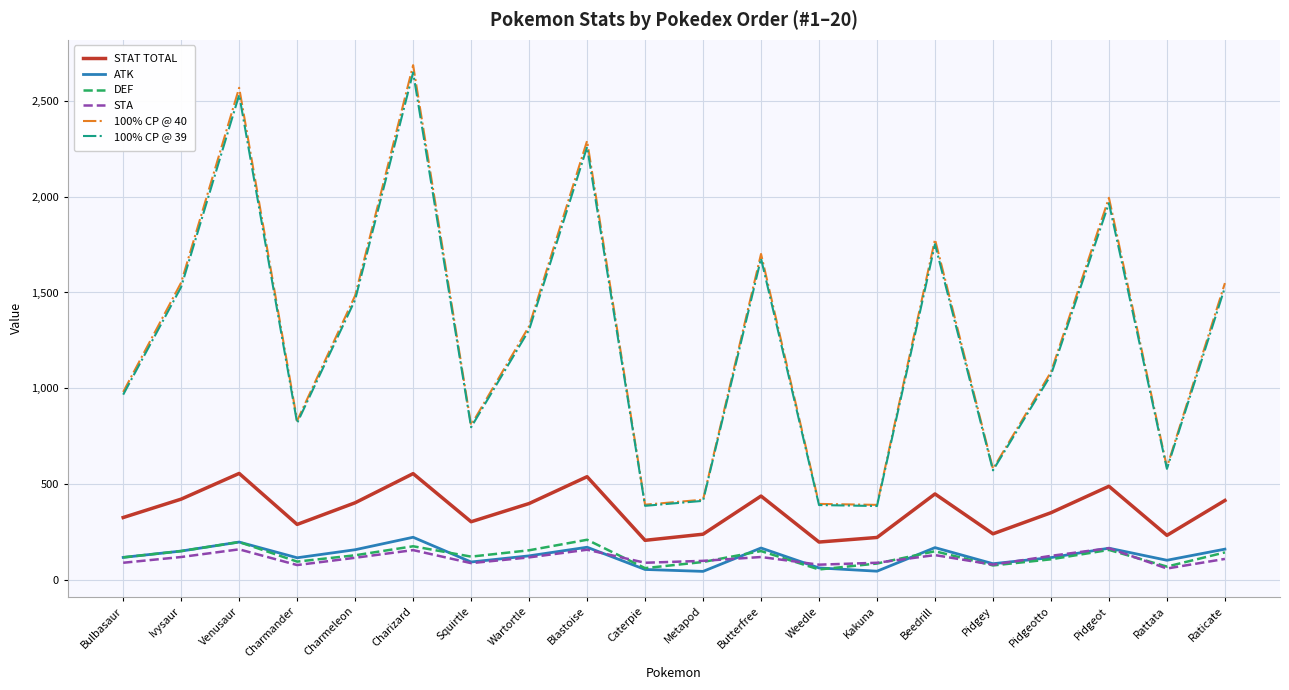

True or false: DEF and STAT TOTAL intersect in this chart.

False